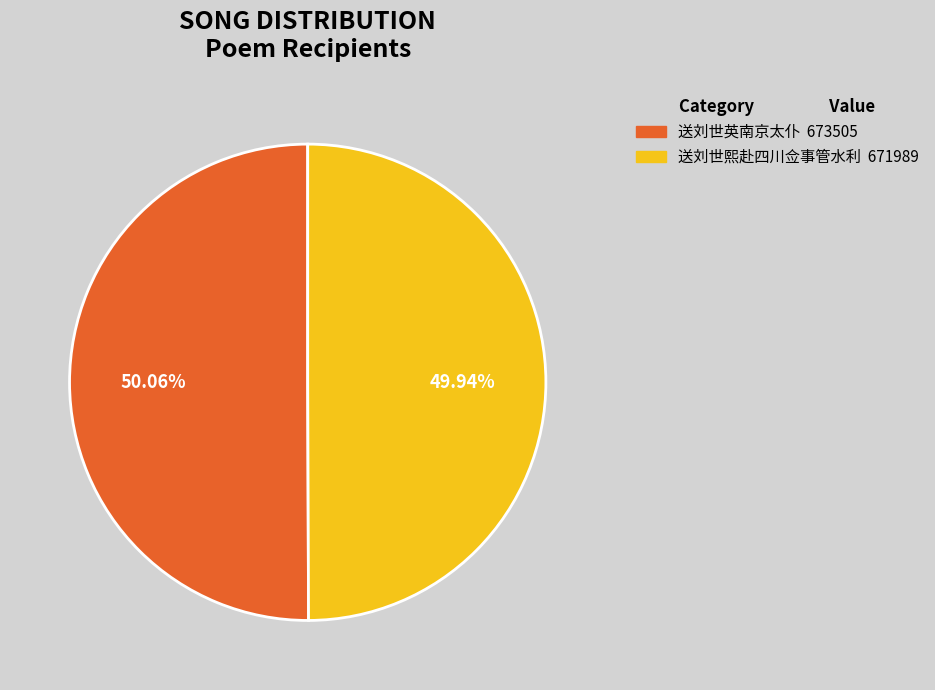

What percentage is the 送刘世英南京太仆 slice, to the nearest percent?

50%